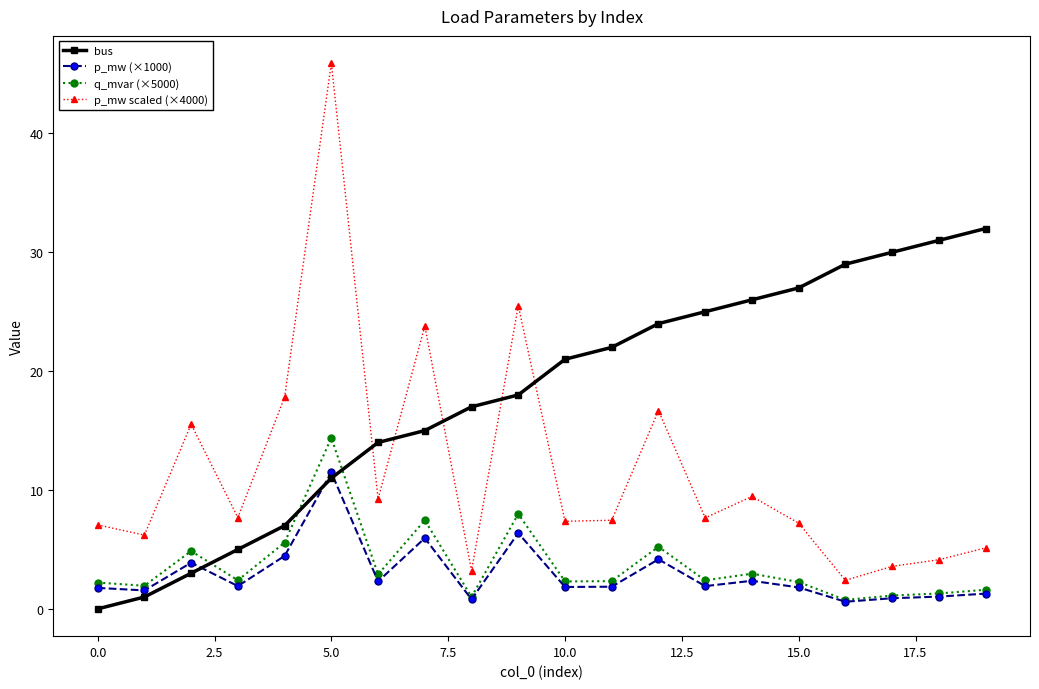

Which series has the largest total across all categories?

bus